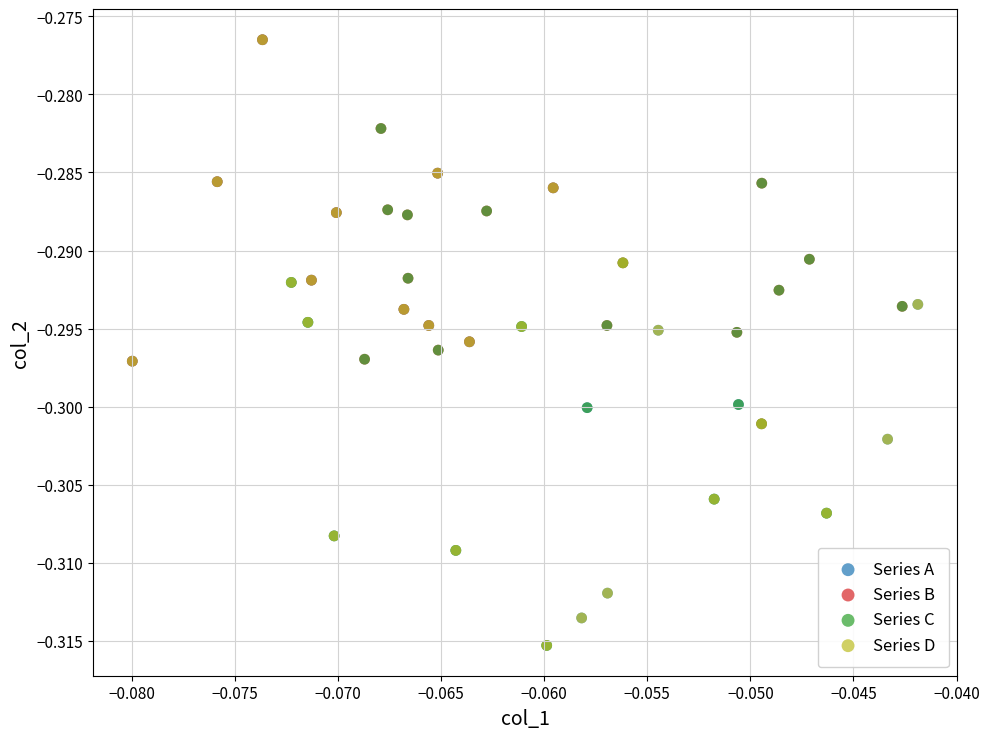

What are all the series names shown in the legend?

Series A, Series B, Series C, Series D